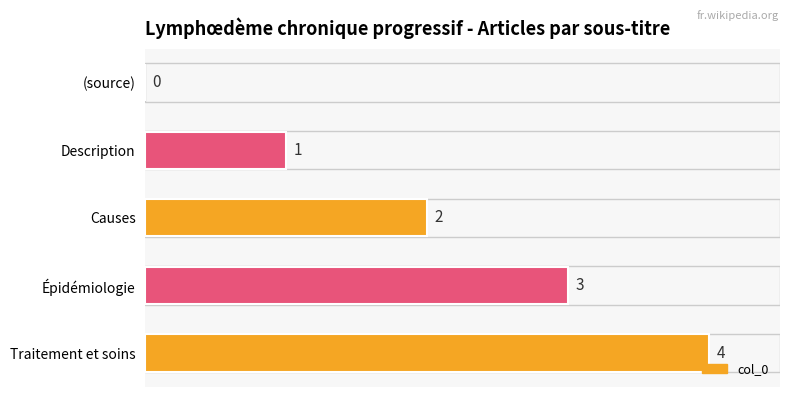

How many distinct data groups are displayed?

1